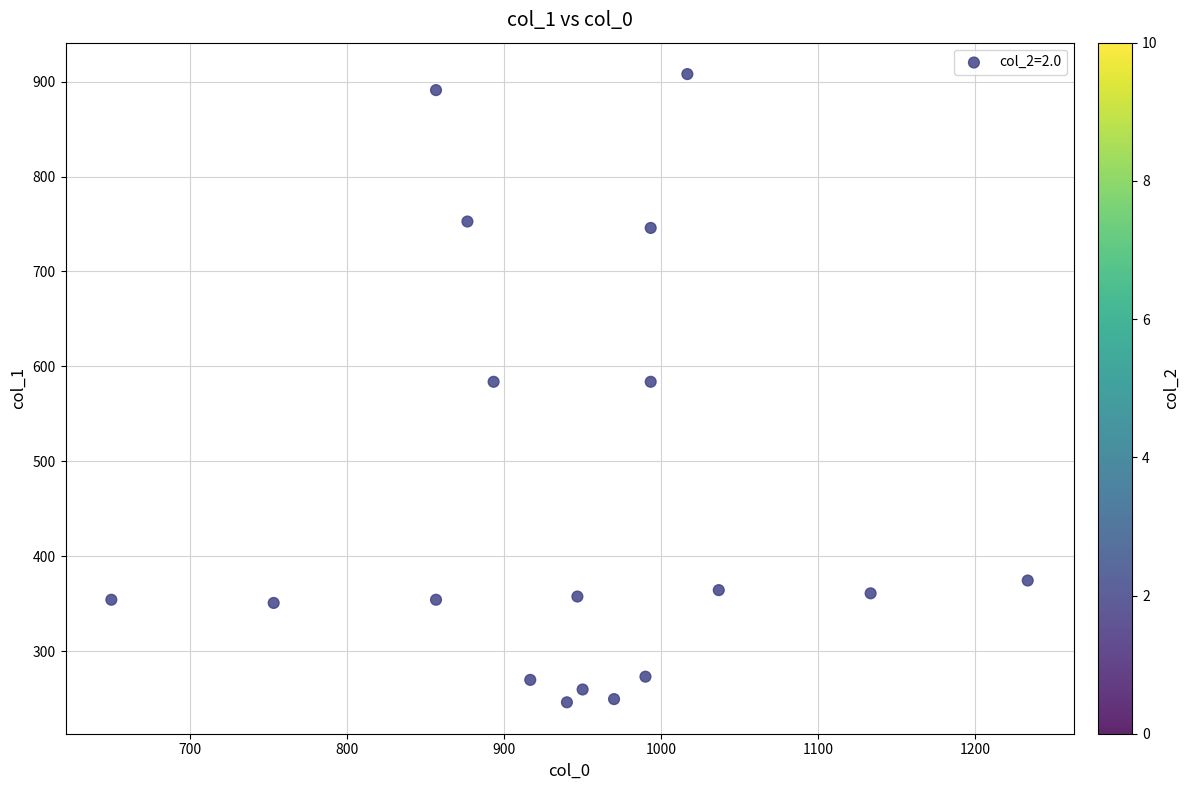

What is the range of Y values (max minus min)?

661.5